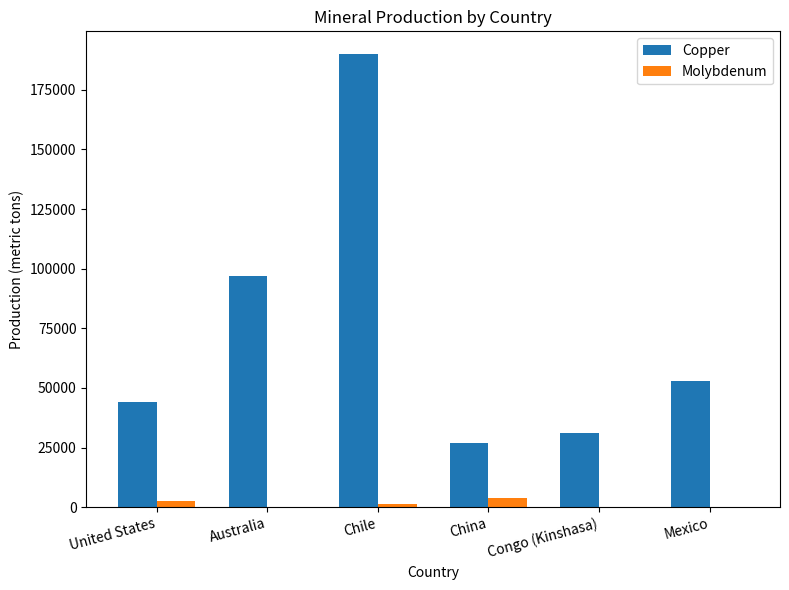

At which label is Copper closest to 108500?

Australia